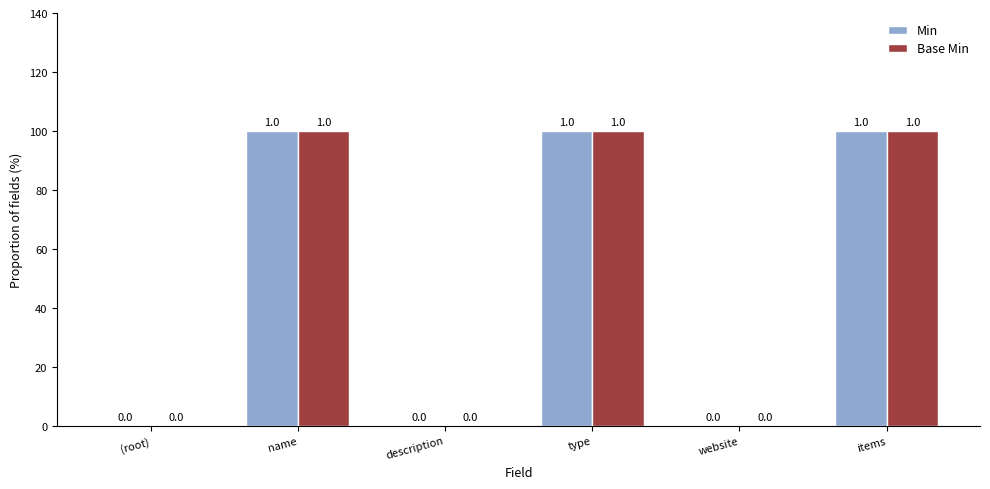

True or false: Base Min has a value of 0 at (root).

True